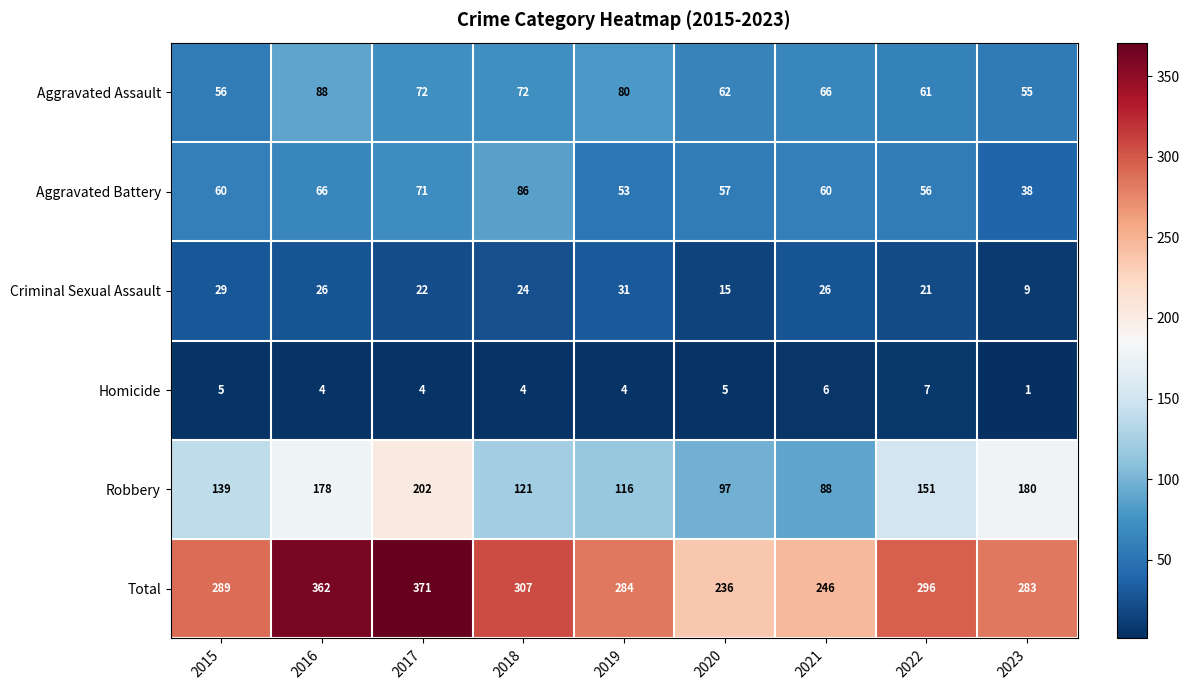

Is the value of Total at 2016 greater than the value of Robbery at 2018?

Yes